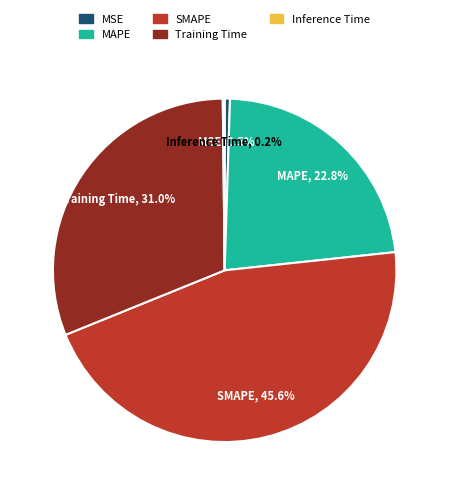

Which slice is the largest?

SMAPE